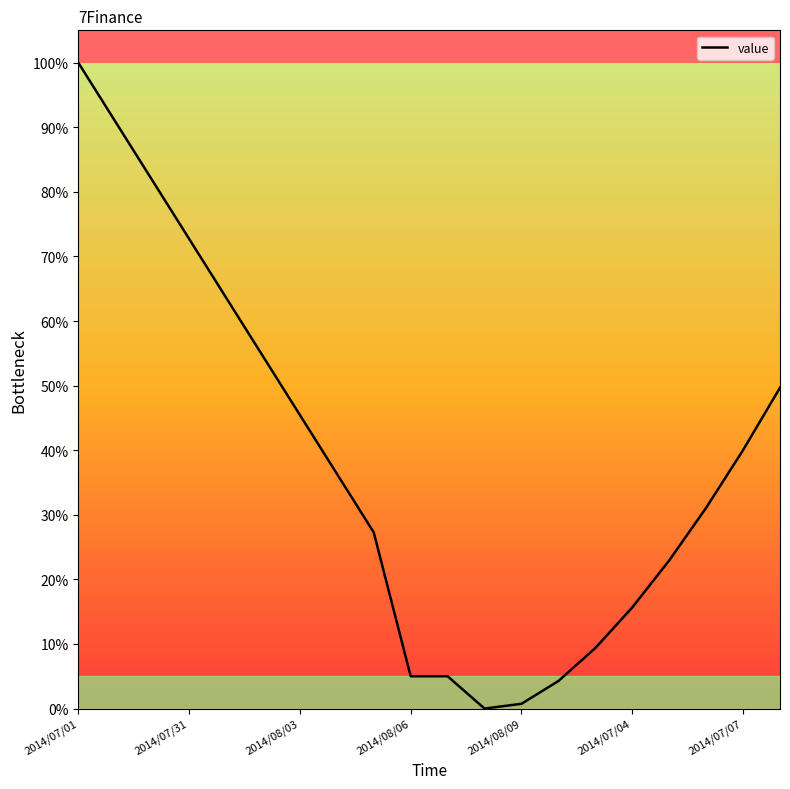

What is the maximum value shown in the chart?

100.0